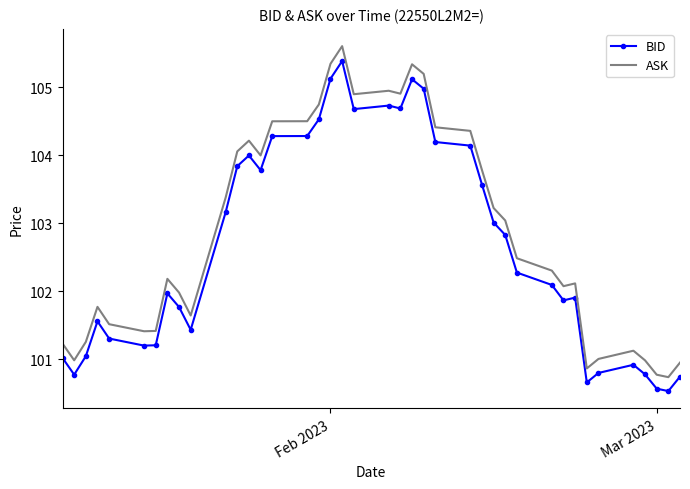

What is the minimum value shown in the chart?

100.5